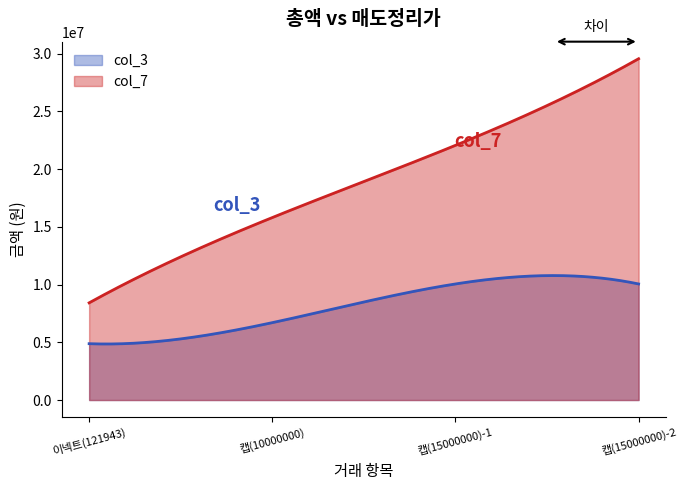

Reading right to left, what are all the values shown in this chart?

col_3: 10050000	10050000	6700000	4877720
col_7: 29550000	22050000	15800000	8414067